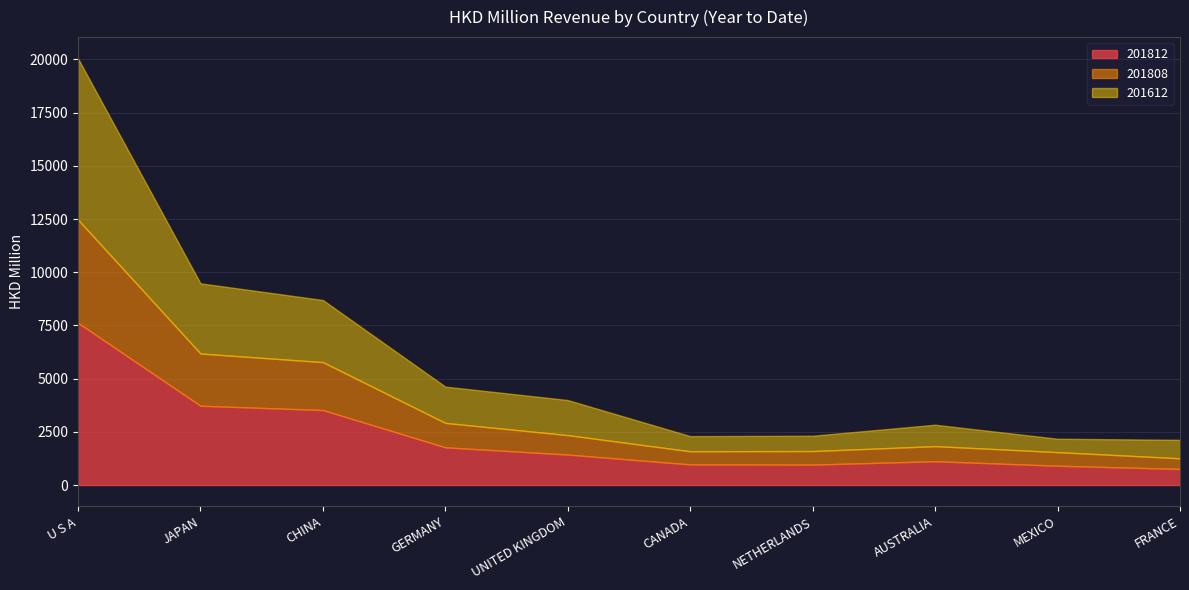

At which label does 201808 first exceed 913?

U S A